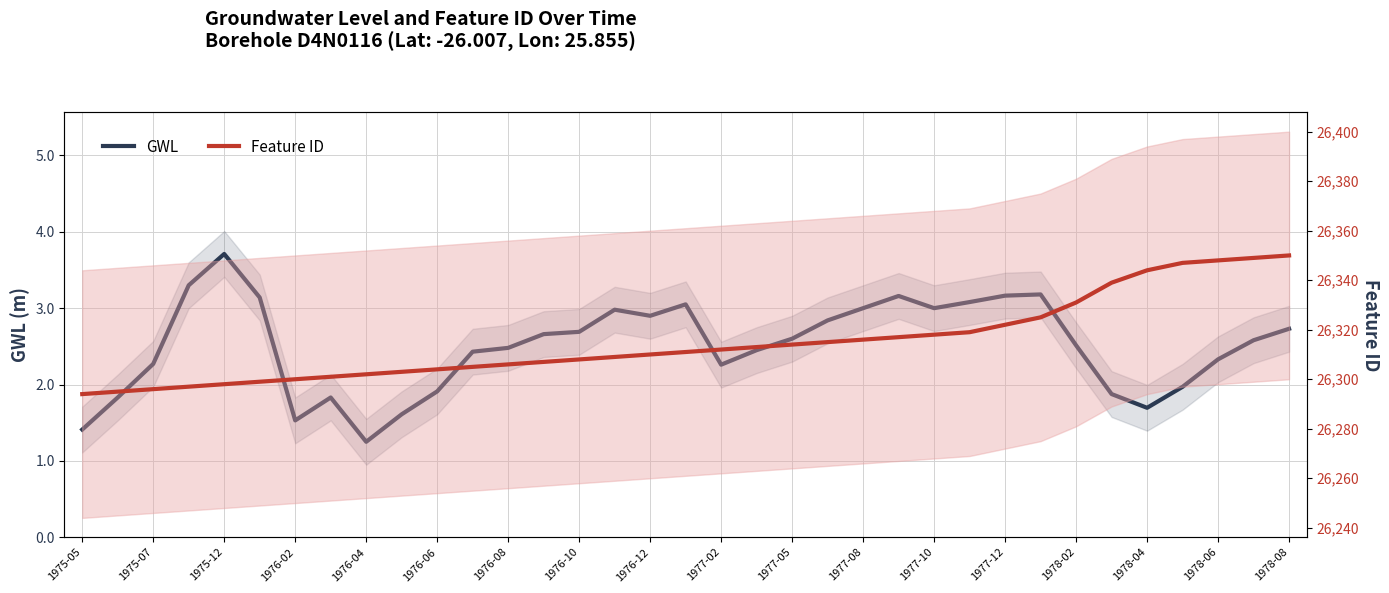

What are all the series names shown in the legend?

GWL, Feature ID